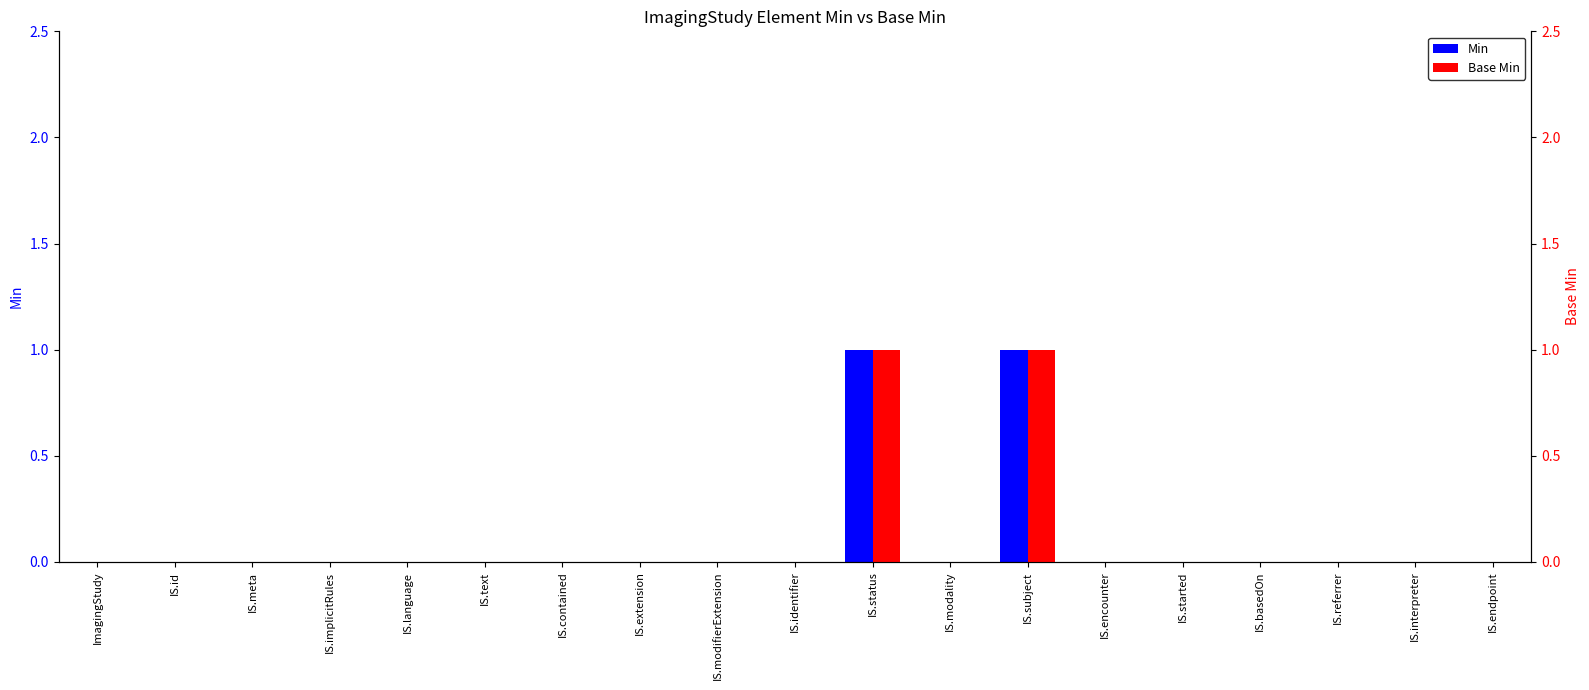

What is the difference between the second highest and second lowest values in the Base Min series?

1